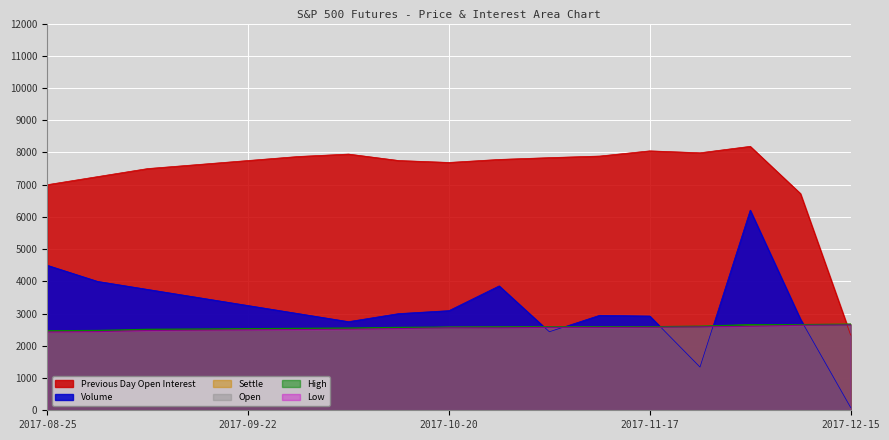

Where is Open nearest to the value 2563?

2017-10-13